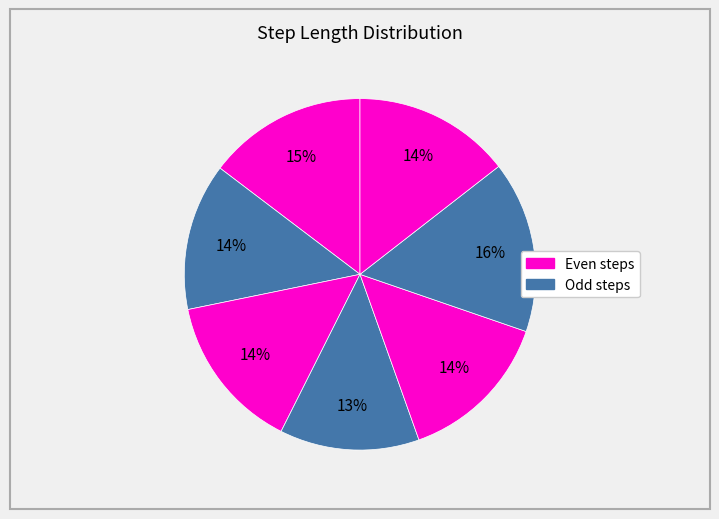

To the nearest percent, what is the difference between the largest and smallest slice percentages?

3%